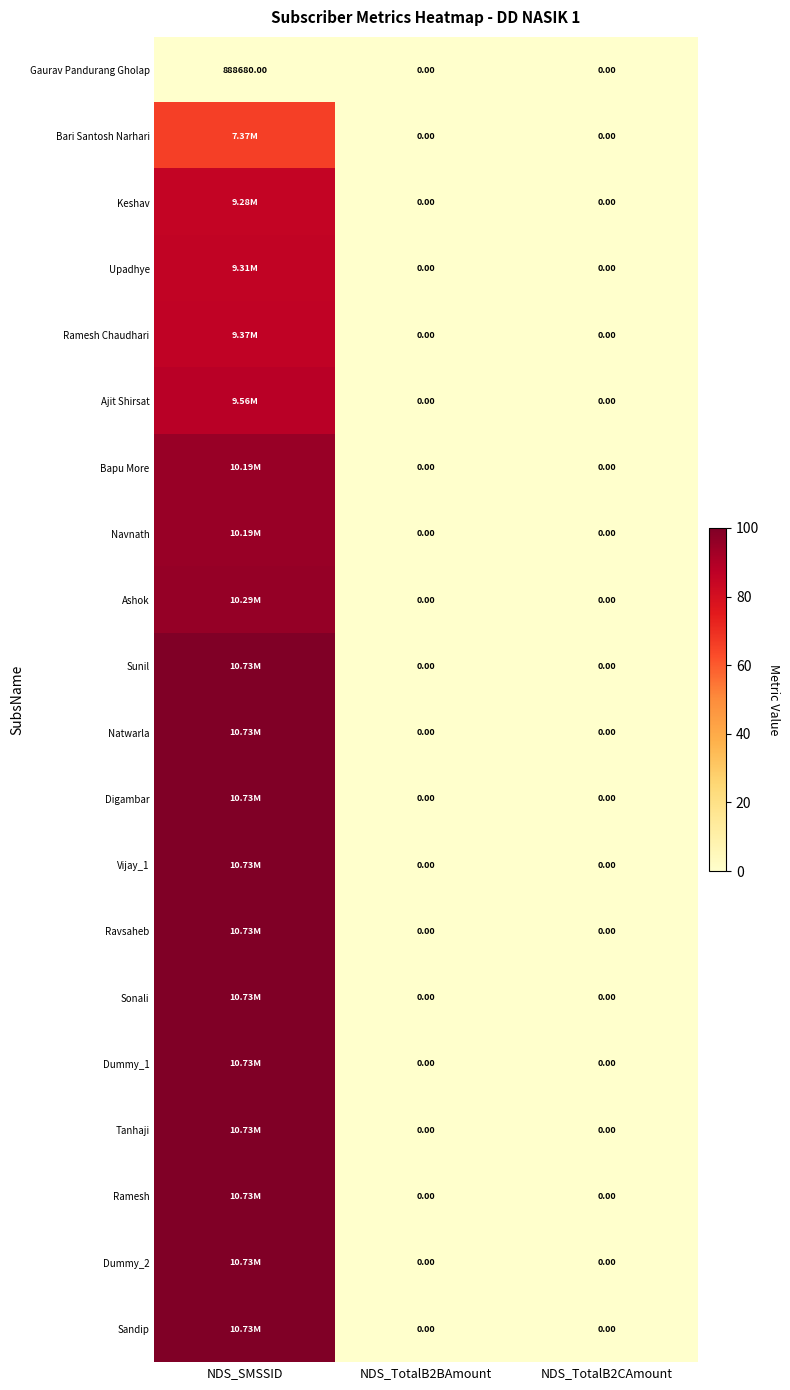

List the labels in order of Upadhye value, largest first.

NDS_SMSSID, NDS_TotalB2BAmount, NDS_TotalB2CAmount